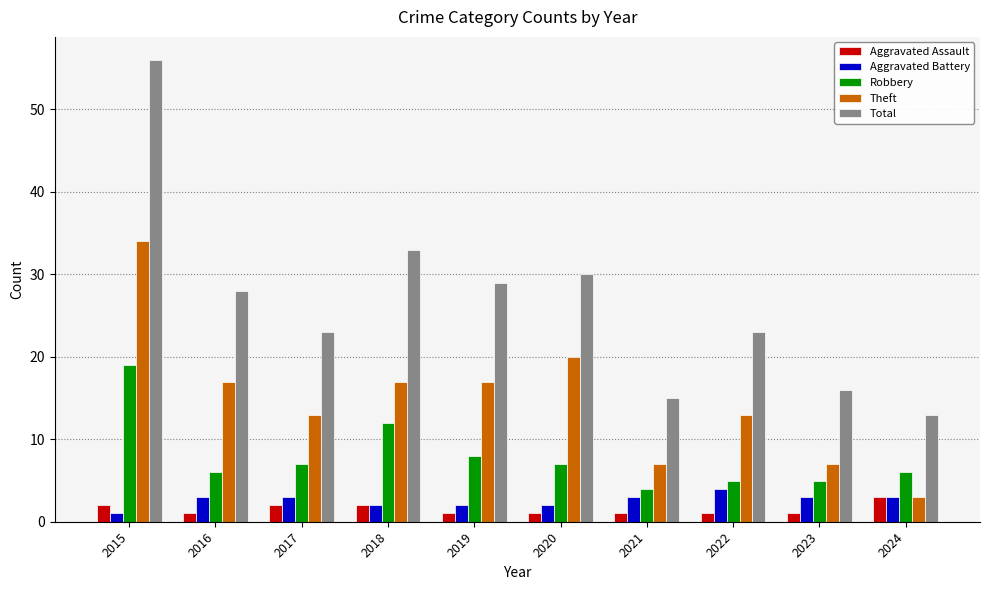

What are all the series names shown in the legend?

Aggravated Assault, Aggravated Battery, Robbery, Theft, Total